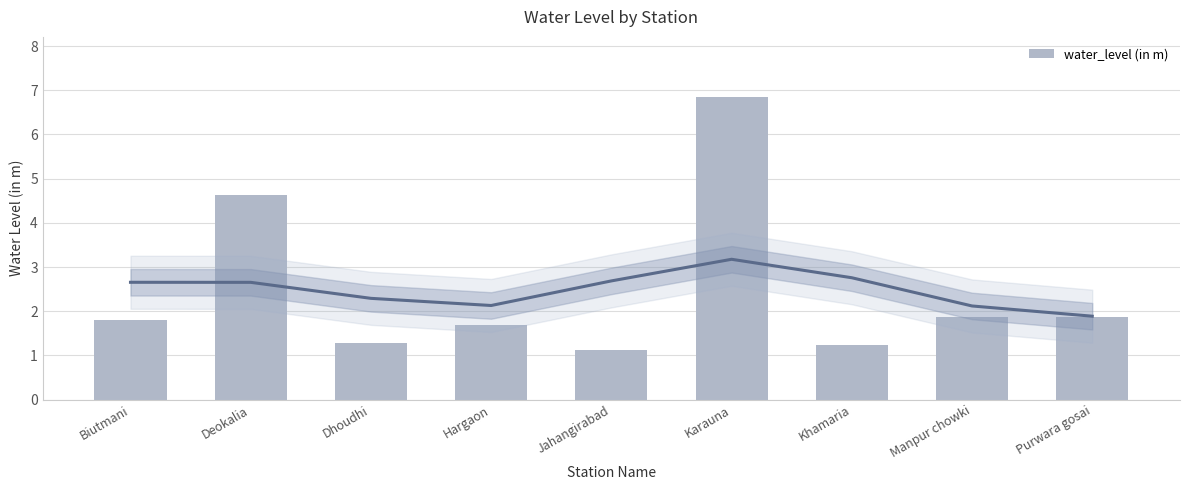

What is the maximum value shown in the chart?

6.8